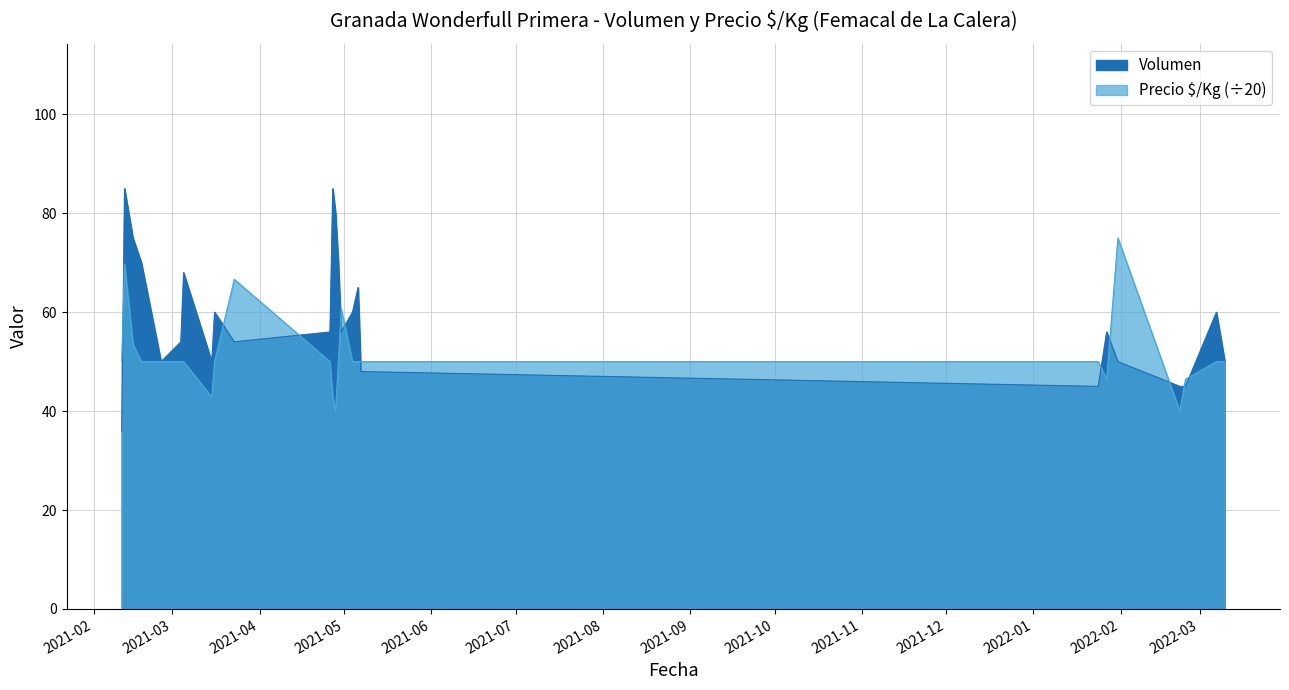

What is the difference between the maximum and minimum values in the Volumen series?

49.0